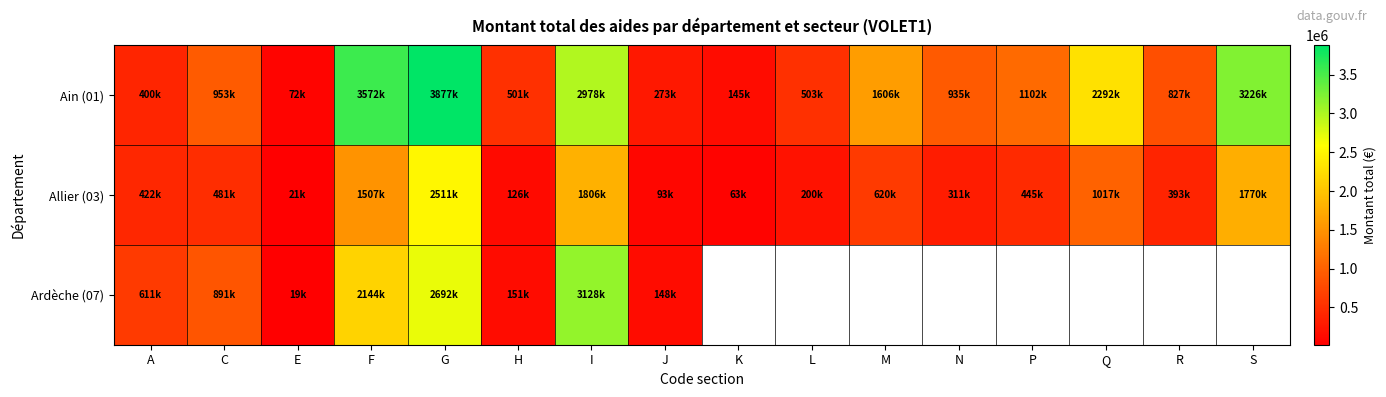

The Allier (03) series shows 909578.1 at M. True or false?

False